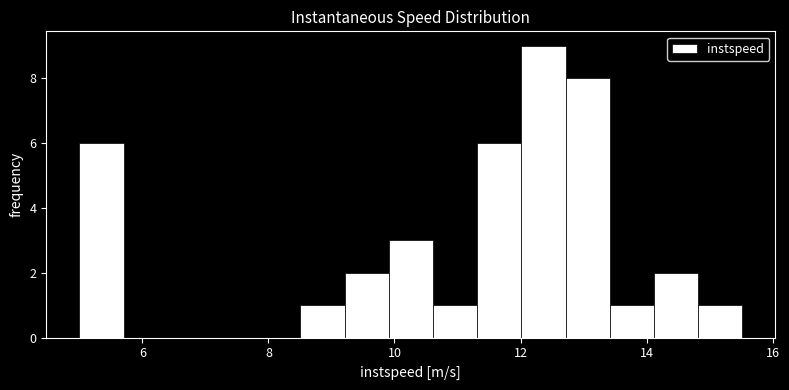

Read against the x-axis, roughly where is the centre of the tallest bar?

12.4